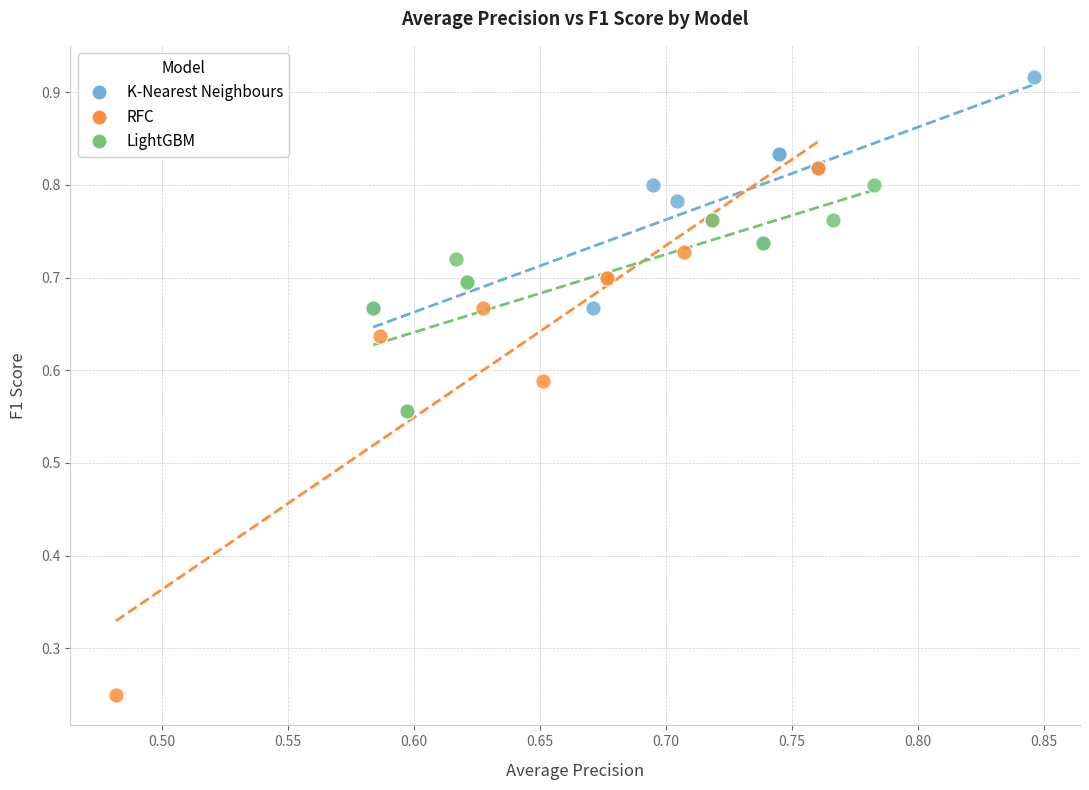

Which series reaches the minimum Y coordinate?

RFC